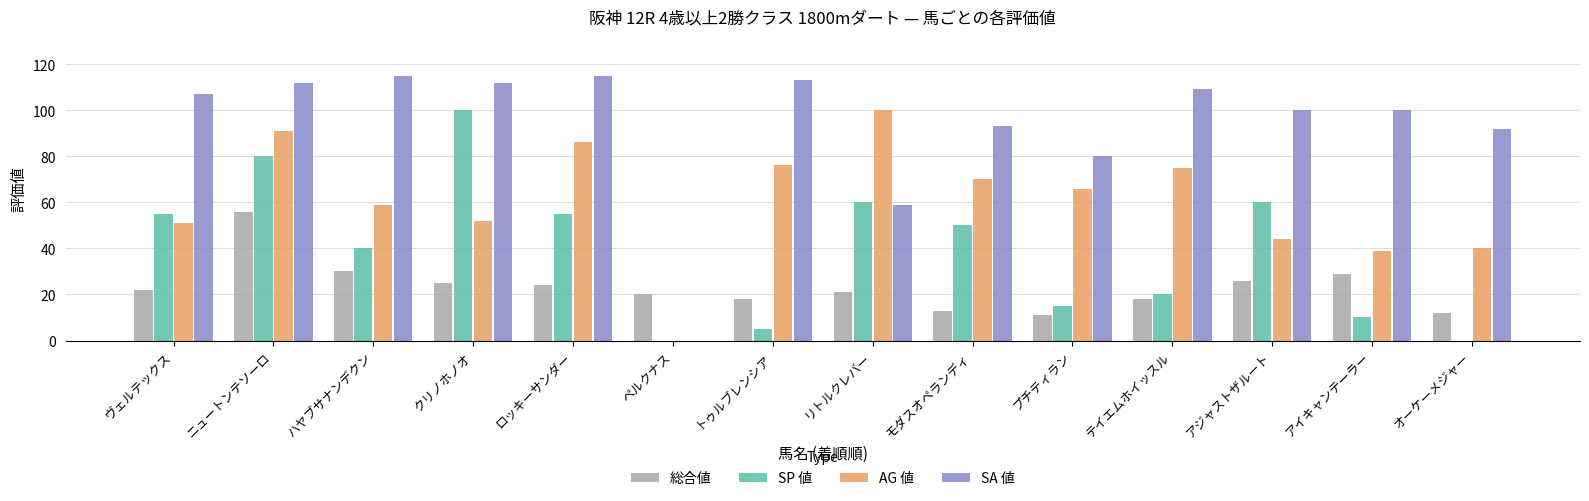

What is the sum of all SP 値 values?

550